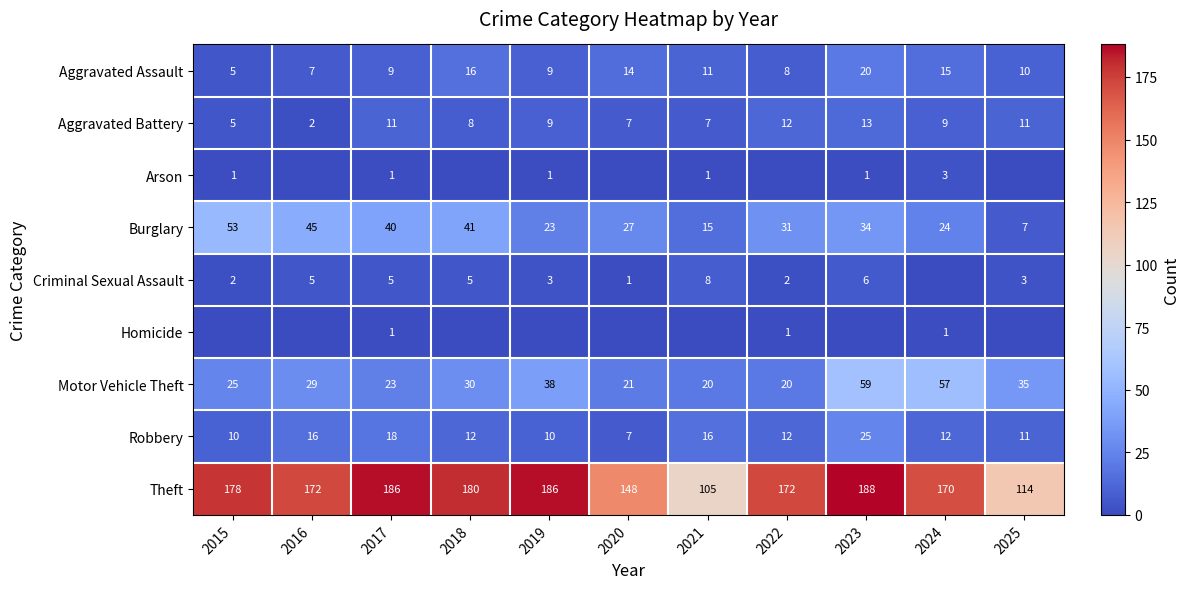

What is the sum of the Robbery values at 2018 and 2023?

37